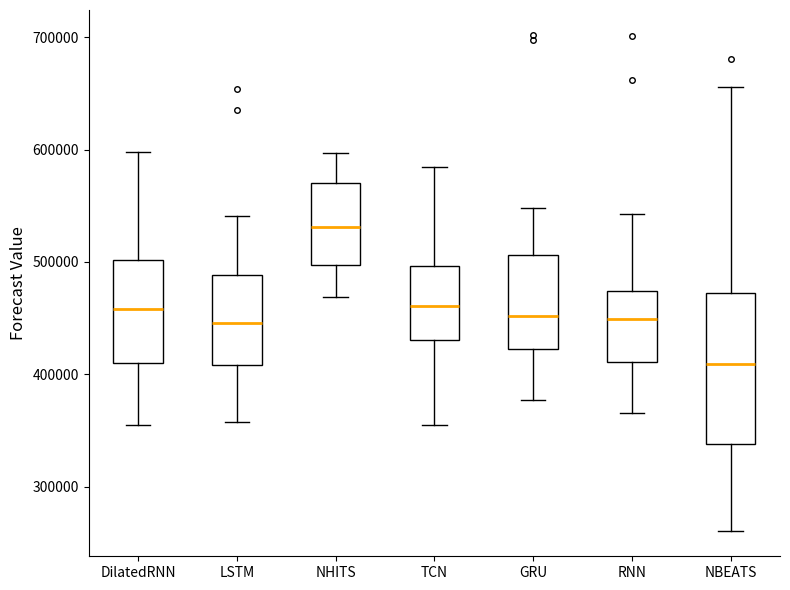

Reading left to right, transcribe this box plot: for each box, give where its median line is, the range the box spans, and where its two whiskers end, as read against the y-axis. The values are not printed on the chart, so give them approximately, as read against the axis.

DilatedRNN: median 460000, box 410000 to 500000, whiskers 360000 to 600000
LSTM: median 450000, box 410000 to 490000, whiskers 360000 to 540000
NHITS: median 530000, box 500000 to 570000, whiskers 470000 to 600000
TCN: median 460000, box 430000 to 500000, whiskers 350000 to 580000
GRU: median 450000, box 420000 to 510000, whiskers 380000 to 550000
RNN: median 450000, box 410000 to 470000, whiskers 370000 to 540000
NBEATS: median 410000, box 340000 to 470000, whiskers 260000 to 660000